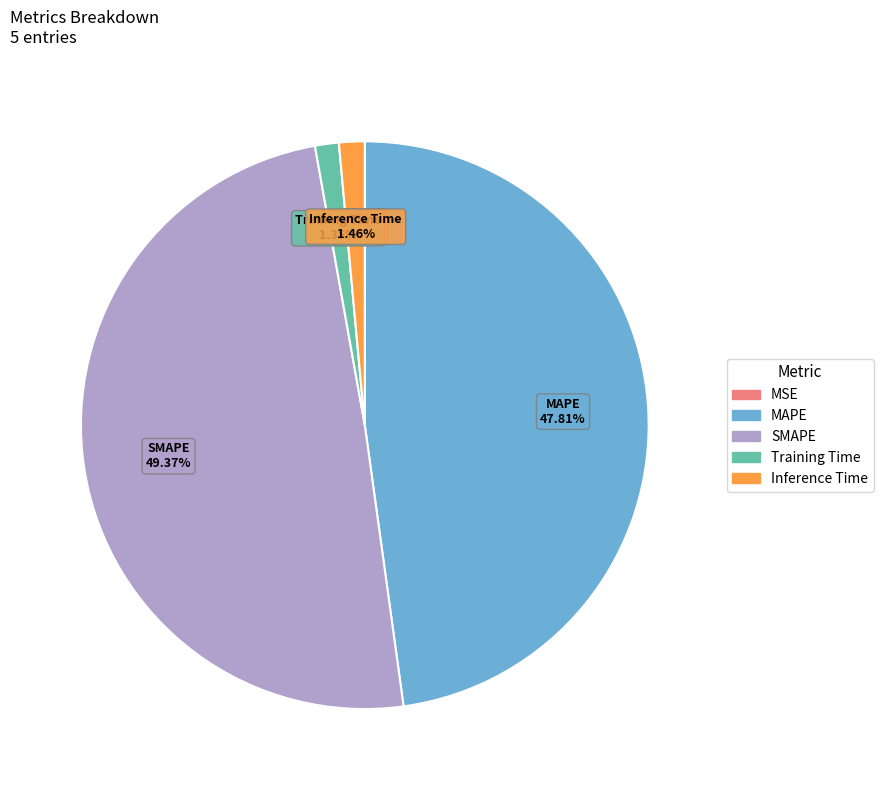

Which category has the biggest portion of the pie?

SMAPE